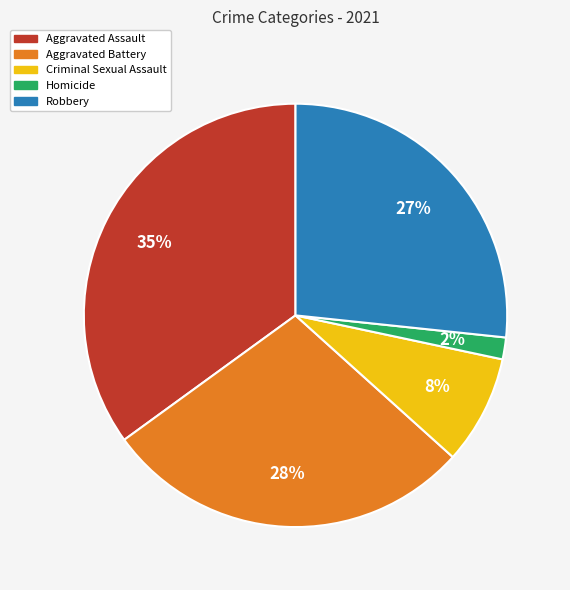

What percentage is the Robbery slice, to the nearest percent?

27%